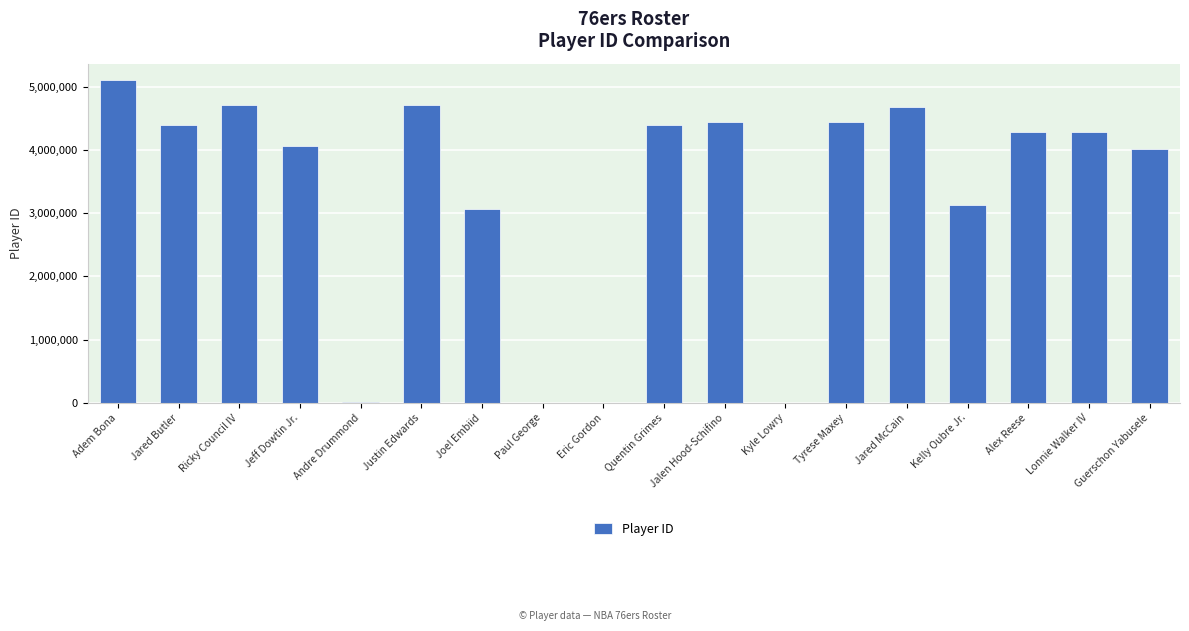

At which label is the value closest to 2554324?

Joel Embiid